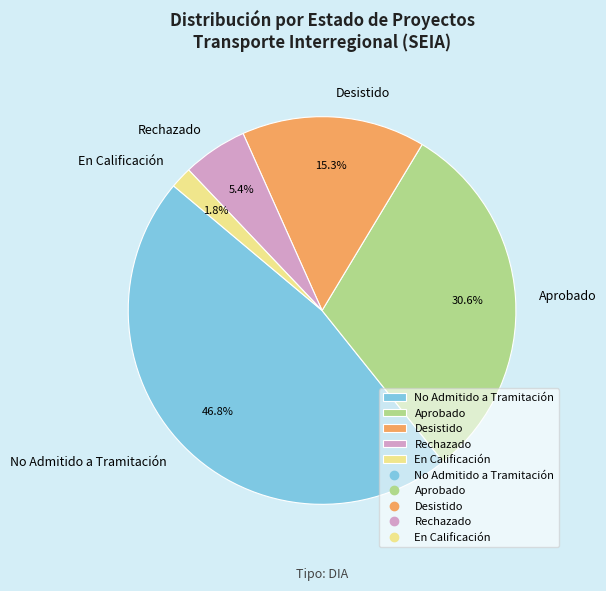

Approximately how many times larger is the value at En Calificación compared to Rechazado?

0.3